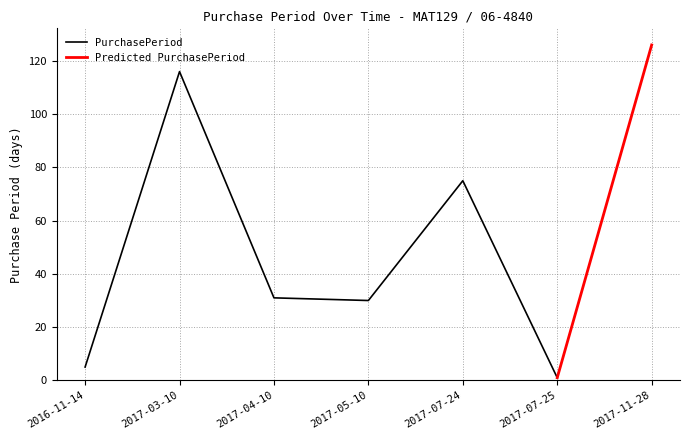

What is the change in value from 2016-11-14 to 2017-11-28?

+121